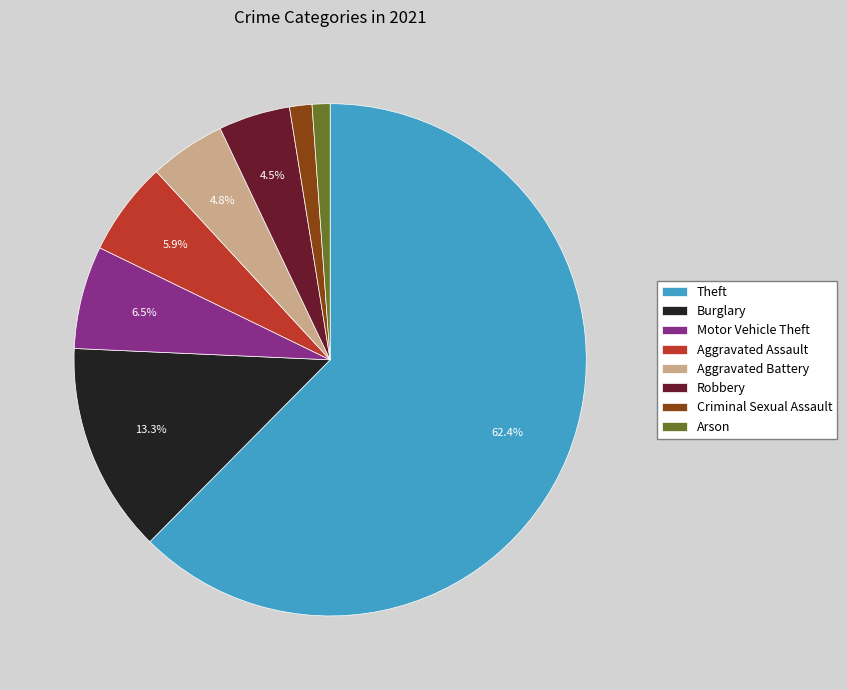

What is the total percentage of Aggravated Battery and Aggravated Assault?

10.7%